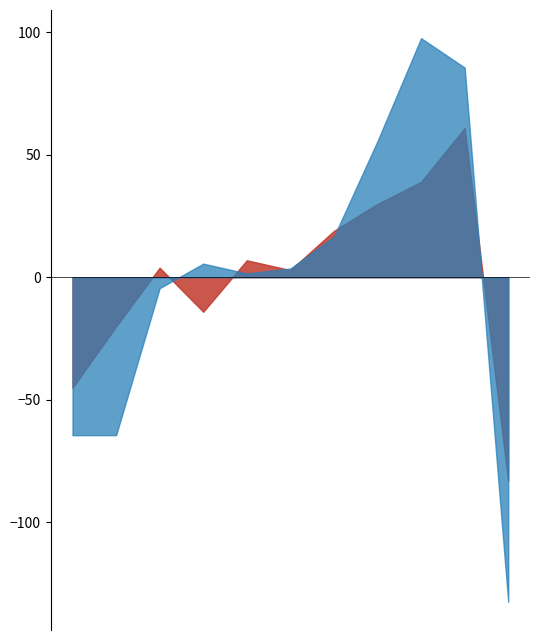

Rank the categories by Aggravated Assault value from lowest to highest.

2025, 2015, 2016, 2018, 2020, 2017, 2019, 2021, 2022, 2023, 2024